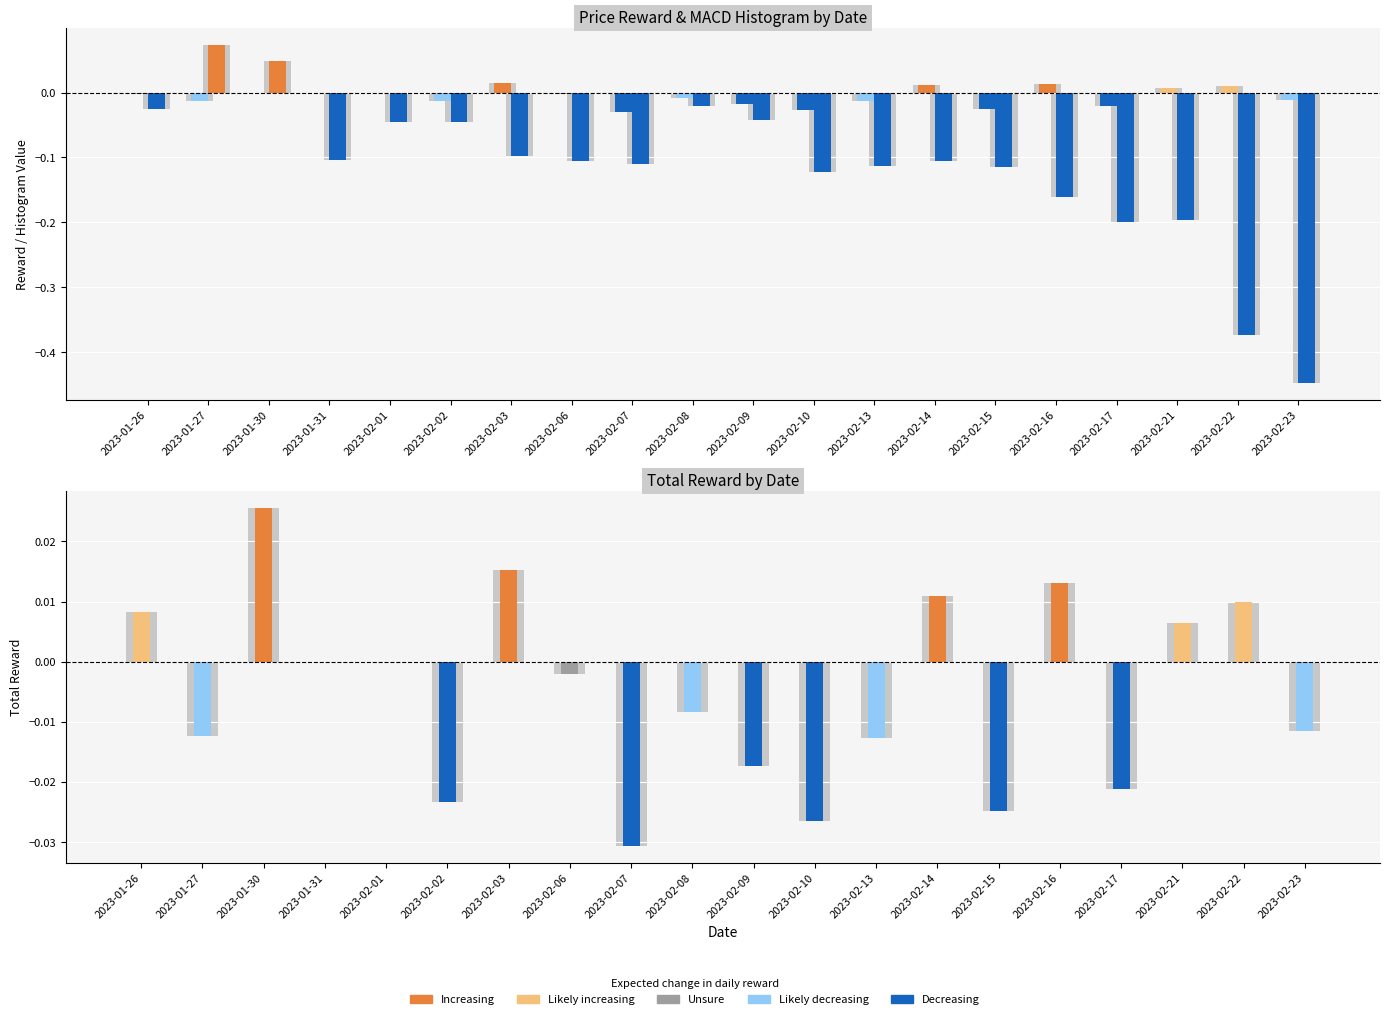

At which label is total_reward closest to 0?

2023-01-31